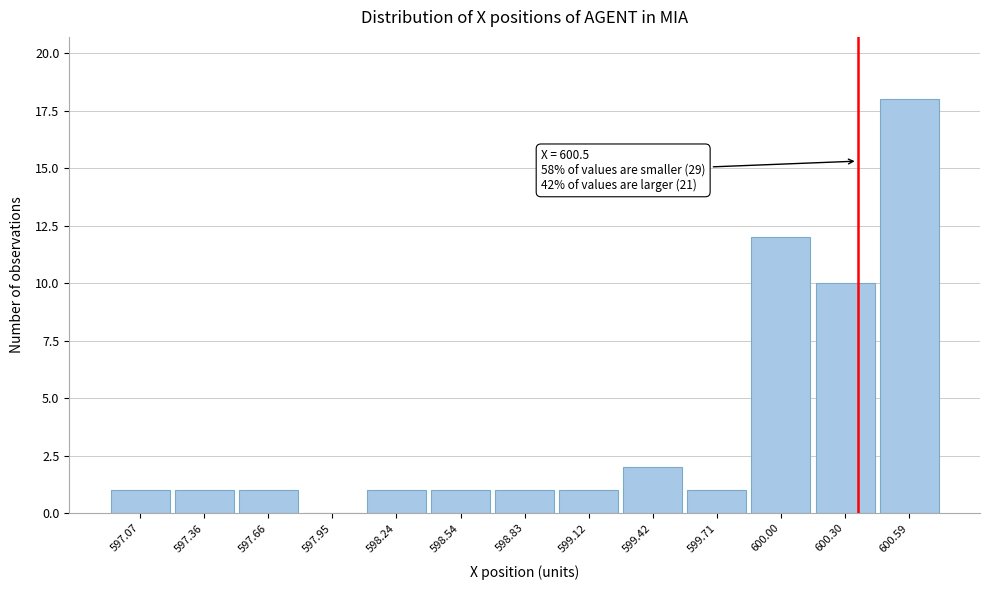

Reading left to right, list all the values displayed in this chart.

597.07=1	597.36=1	597.66=1	597.95=0	598.24=1	598.54=1	598.83=1	599.12=1	599.42=2	599.71=1	600.00=12	600.30=10	600.59=18